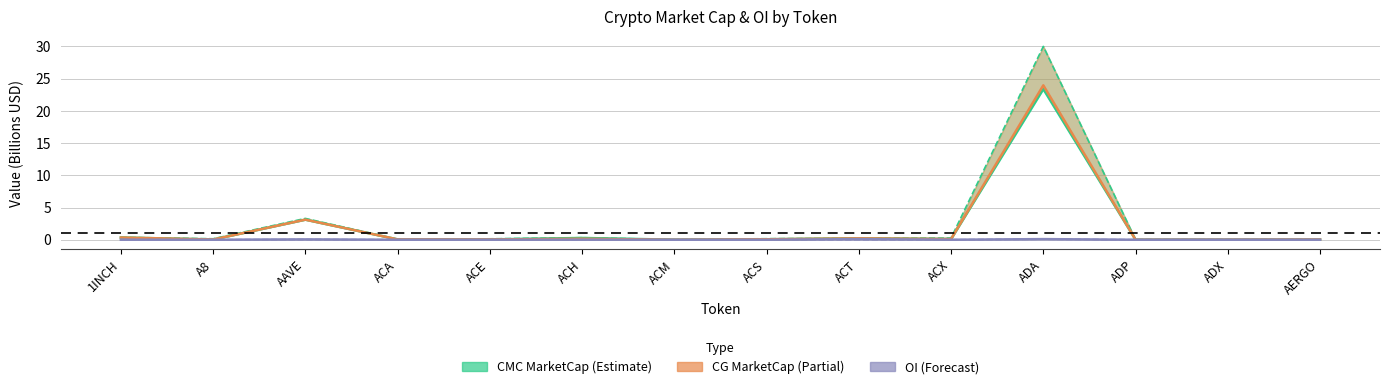

Reading left to right, transcribe all the data shown in this chart.

CMC MarketCap (lower): 1INCH=0.3	A8=0.0	AAVE=3.1	ACA=0.1	ACE=0.1	ACH=0.3	ACM=0.0	ACS=0.1	ACT=0.2	ACX=0.1	ADA=23.4	ADP=0.0	ADX=0.0	AERGO=0.0
CMC FDV (upper): 1INCH=0.4	A8=0.2	AAVE=3.3	ACA=0.1	ACE=0.1	ACH=0.3	ACM=0.0	ACS=0.2	ACT=0.2	ACX=0.3	ADA=30.0	ADP=0.0	ADX=0.0	AERGO=0.0
CG MarketCap: 1INCH=0.3	A8=0.0	AAVE=3.1	ACA=0.1	ACE=0.0	ACH=0.2	ACM=0.0	ACS=0.1	ACT=0.2	ACX=0.1	ADA=24.0	ADP=0.0	ADX=0.0	AERGO=0.0
Binance OI: 1INCH=0.0	A8=0.0	AAVE=0.1	ACA=0.0	ACE=0.0	ACH=0.0	ACM=0.0	ACS=0.0	ACT=0.1	ACX=0.0	ADA=0.1	ADP=0.0	ADX=0.0	AERGO=0.0
Bybit OI: 1INCH=0.0	A8=0.0	AAVE=0.0	ACA=0.0	ACE=0.0	ACH=0.0	ACM=0.0	ACS=0.0	ACT=0.0	ACX=0.0	ADA=0.1	ADP=0.0	ADX=0.0	AERGO=0.0